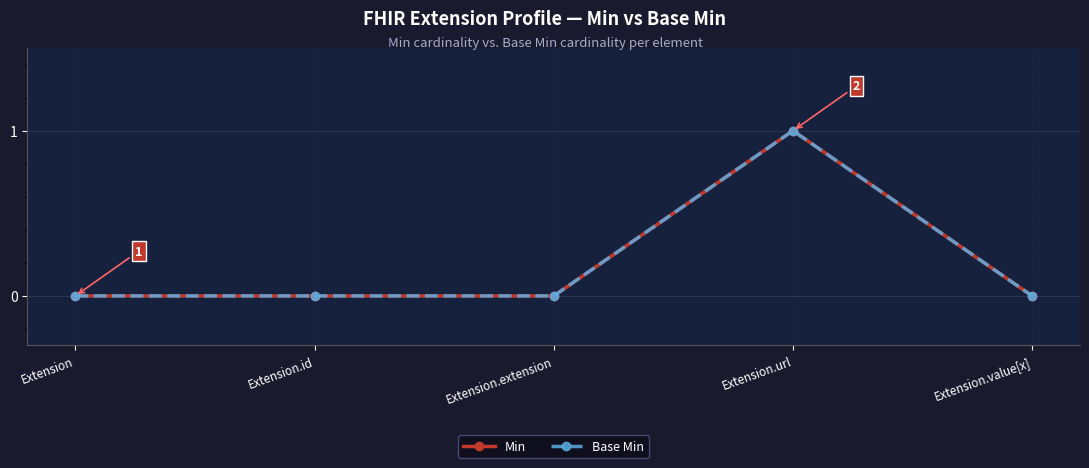

True or false: Min has a value of 0 at Extension.id.

False